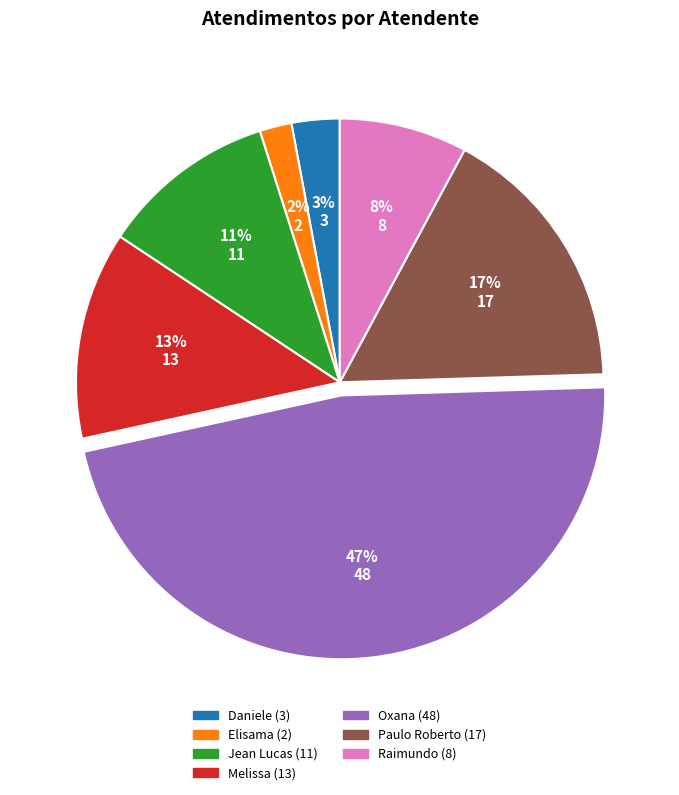

To the nearest percent, what is the average slice percentage?

14%